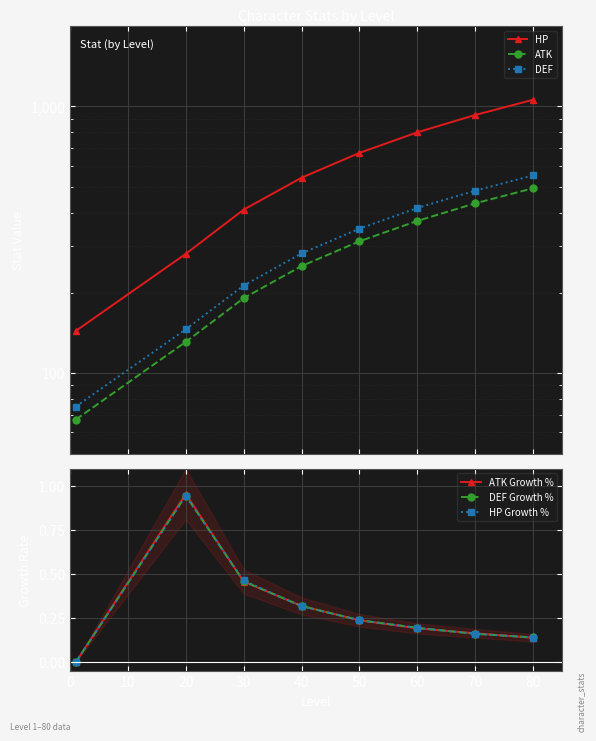

What is the average value of the ATK series?

281.4